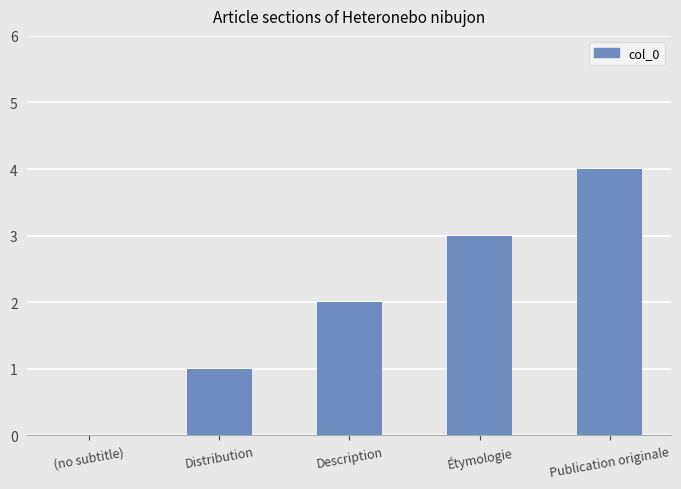

True or false: the data shows 0 at Description.

False